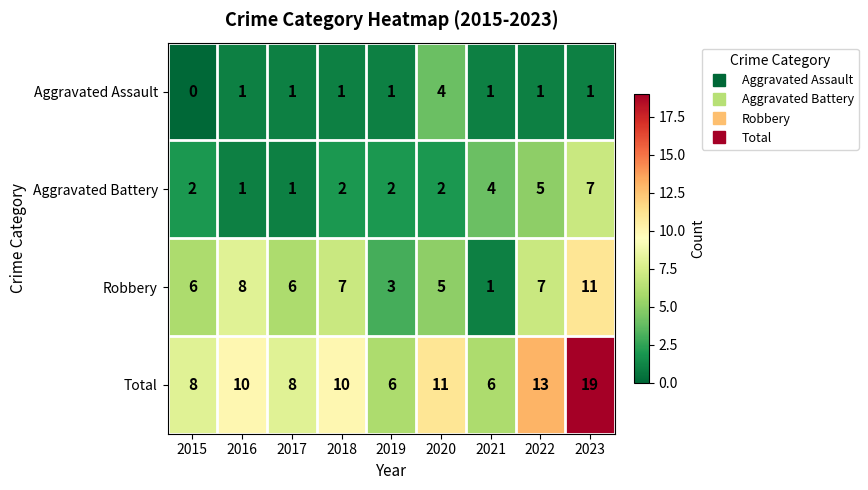

Which label corresponds to the smallest value in the chart?

2015